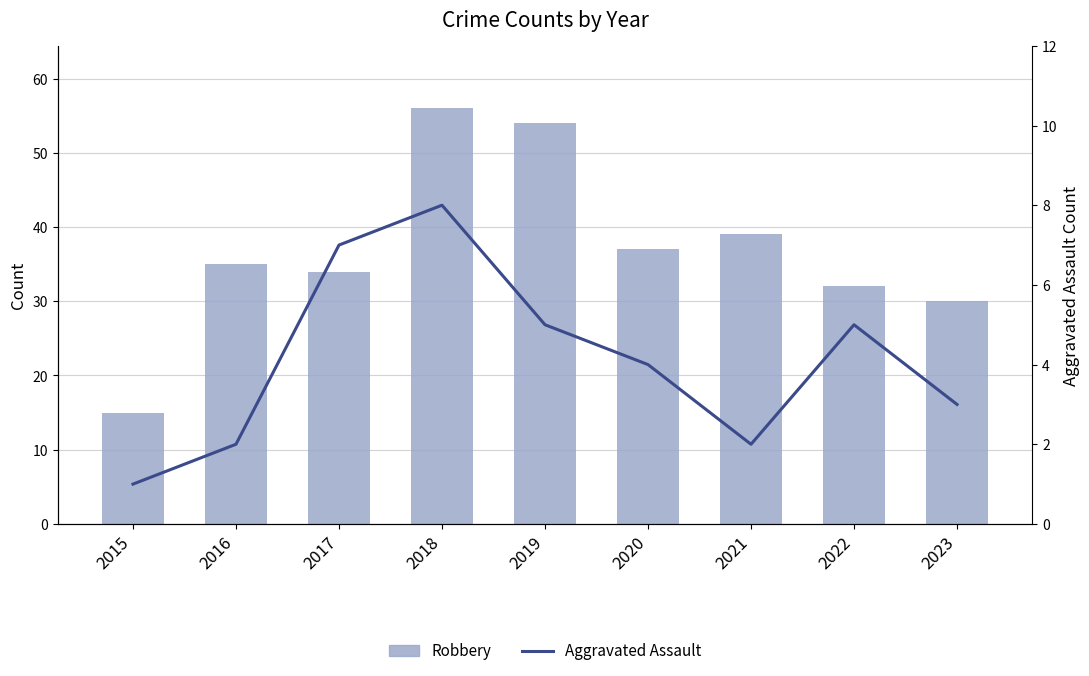

Count the number of categories in the chart.

9